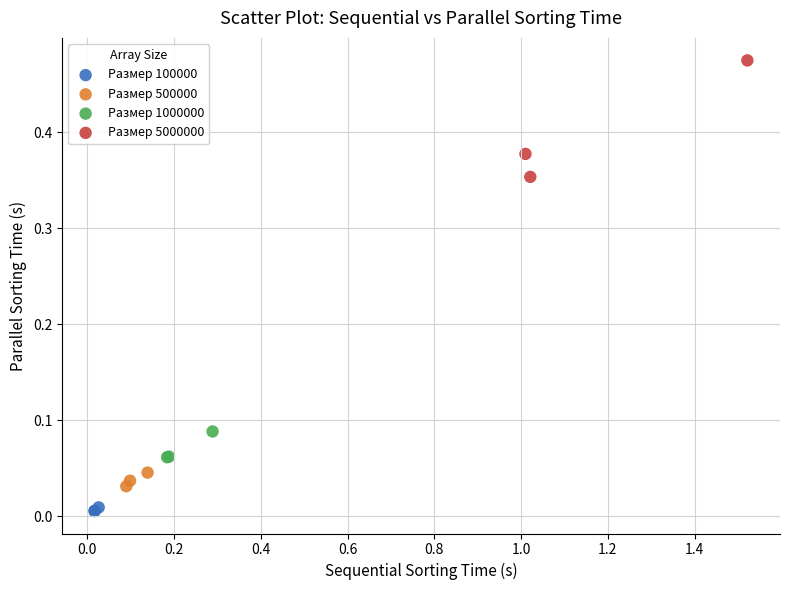

Which series contains the highest Y value?

Размер 5000000